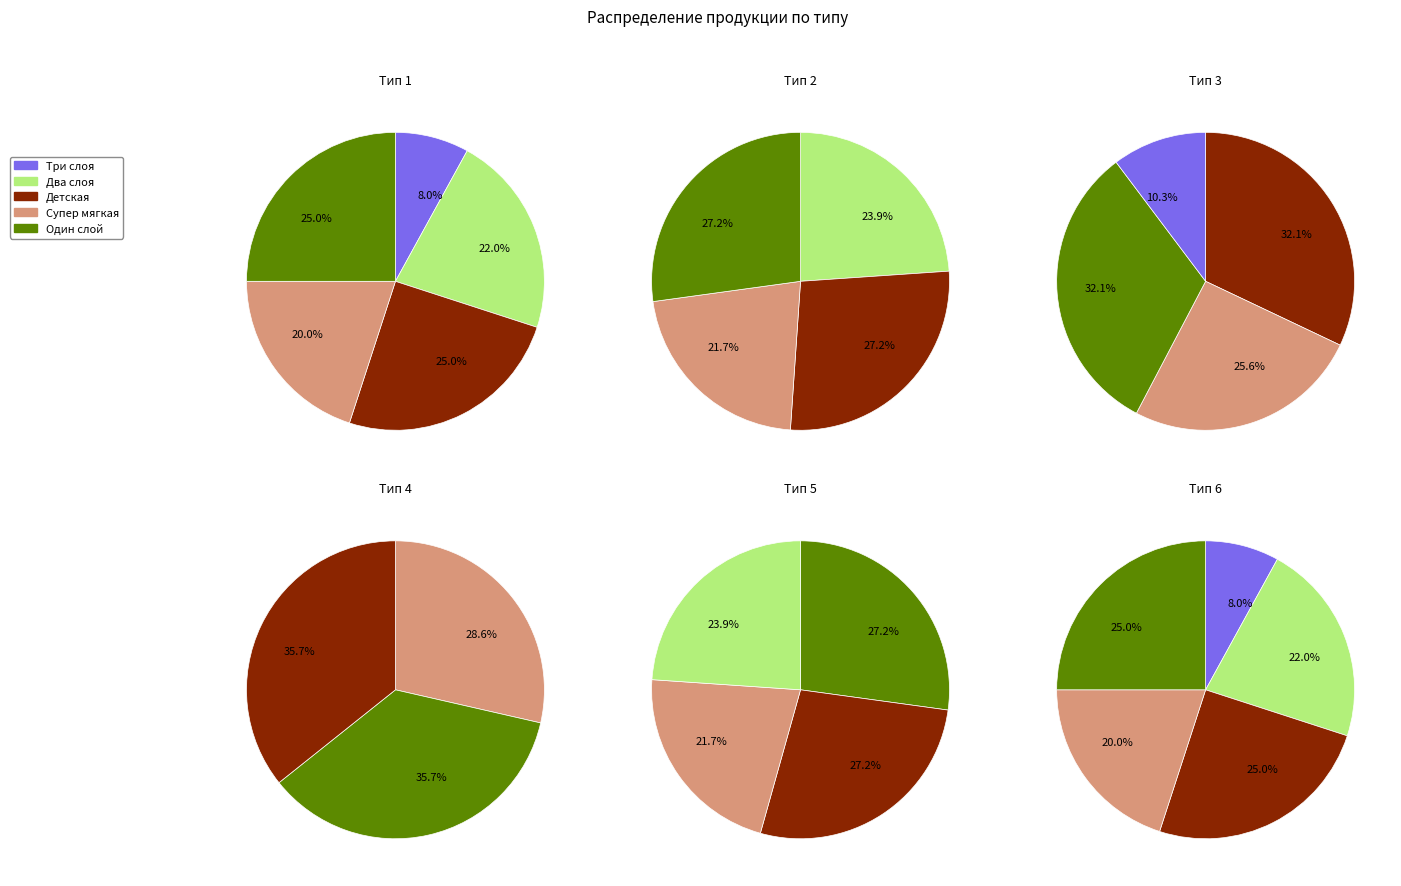

What portion of the pie excludes Детская?

75.0%